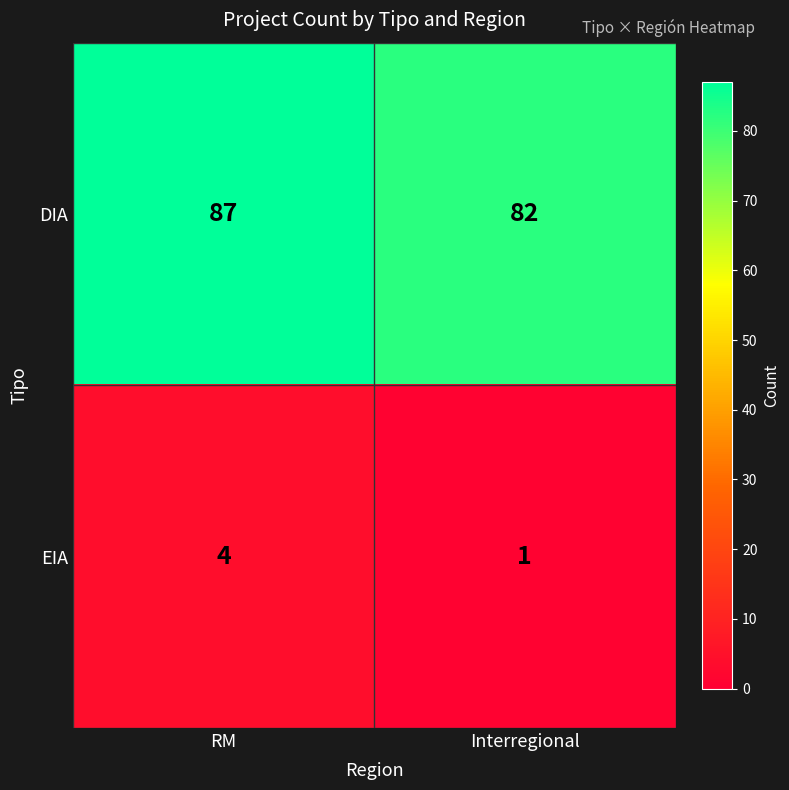

Which series changed the most between RM and Interregional?

DIA